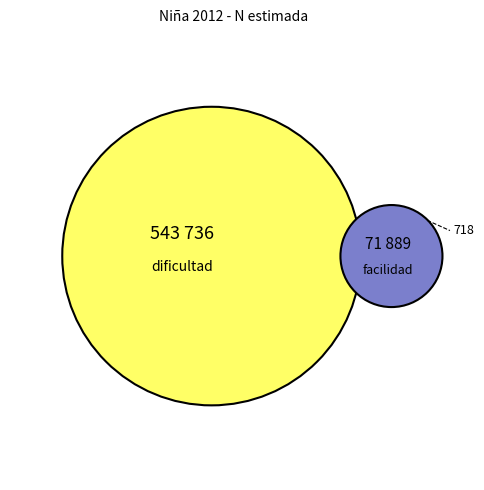

To the nearest percent, what is the combined percentage of Con dificultad and Con cierta/alguna facilidad?

57%